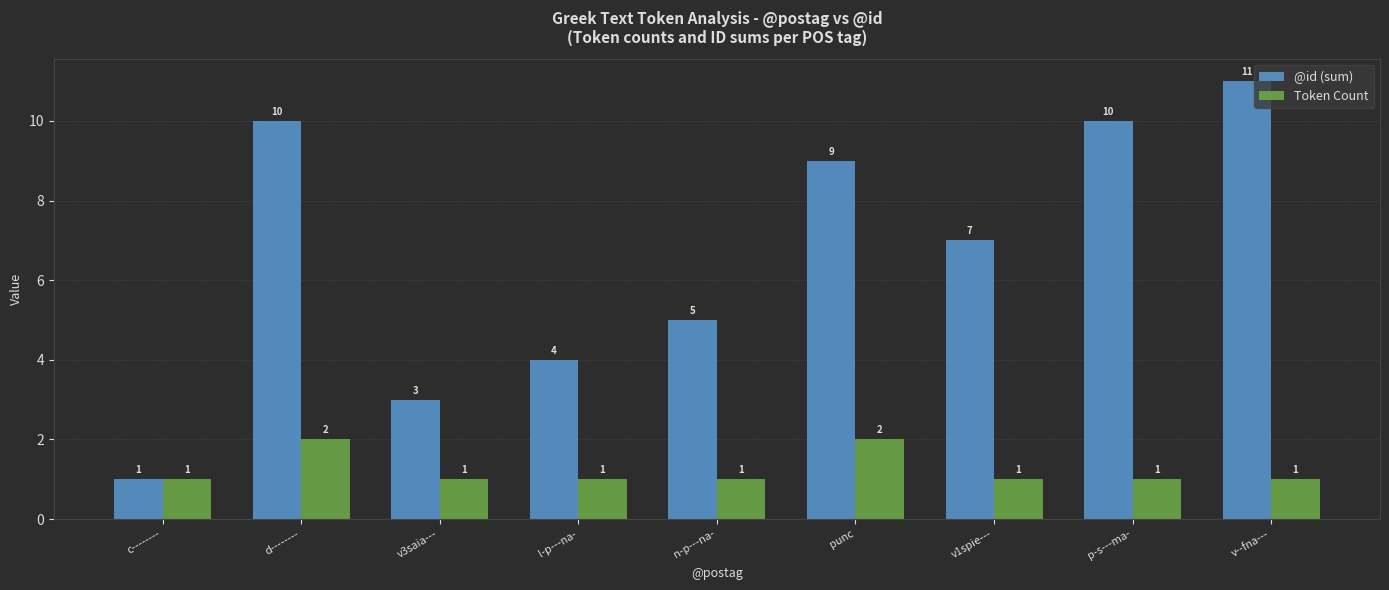

Is the value of Token Count at p-s---ma- greater than the value of @id (sum) at v--fna---?

No